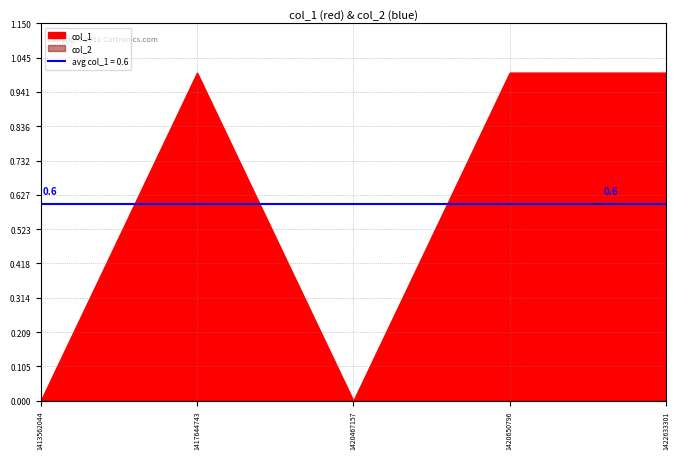

Reading left to right, extract all data points from this chart.

col_1: 0	1	0	1	1
col_2: 0	0	0	0	0